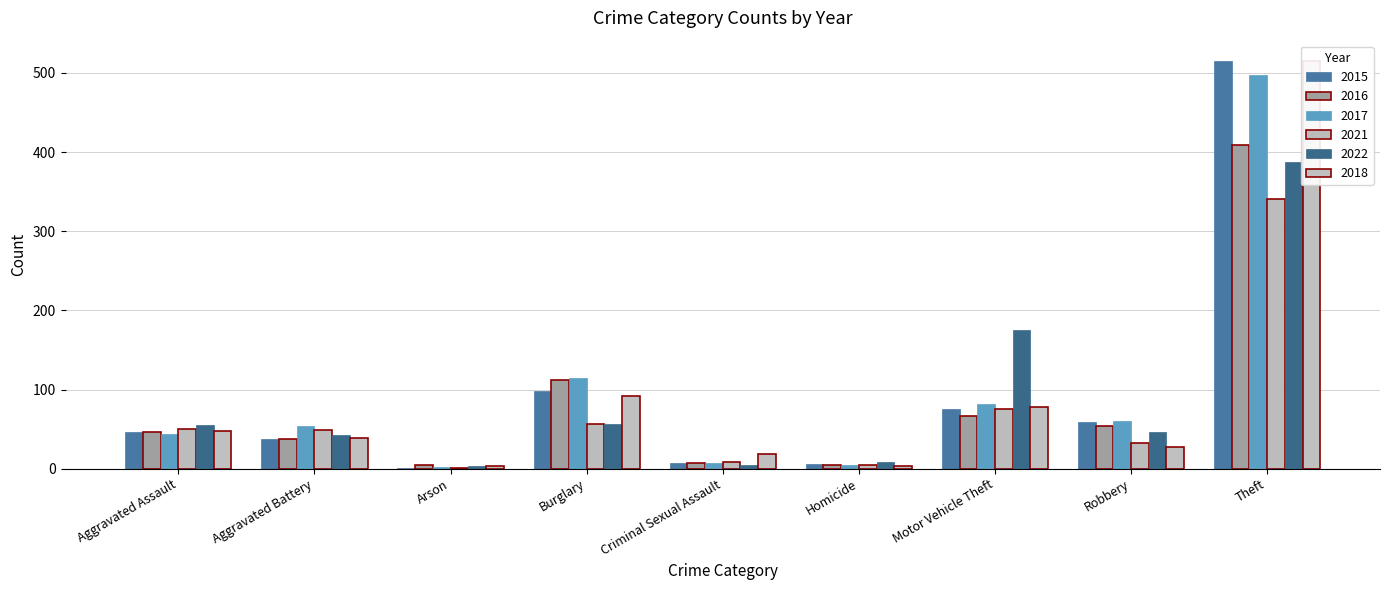

Which series has the largest total across all categories?

2017